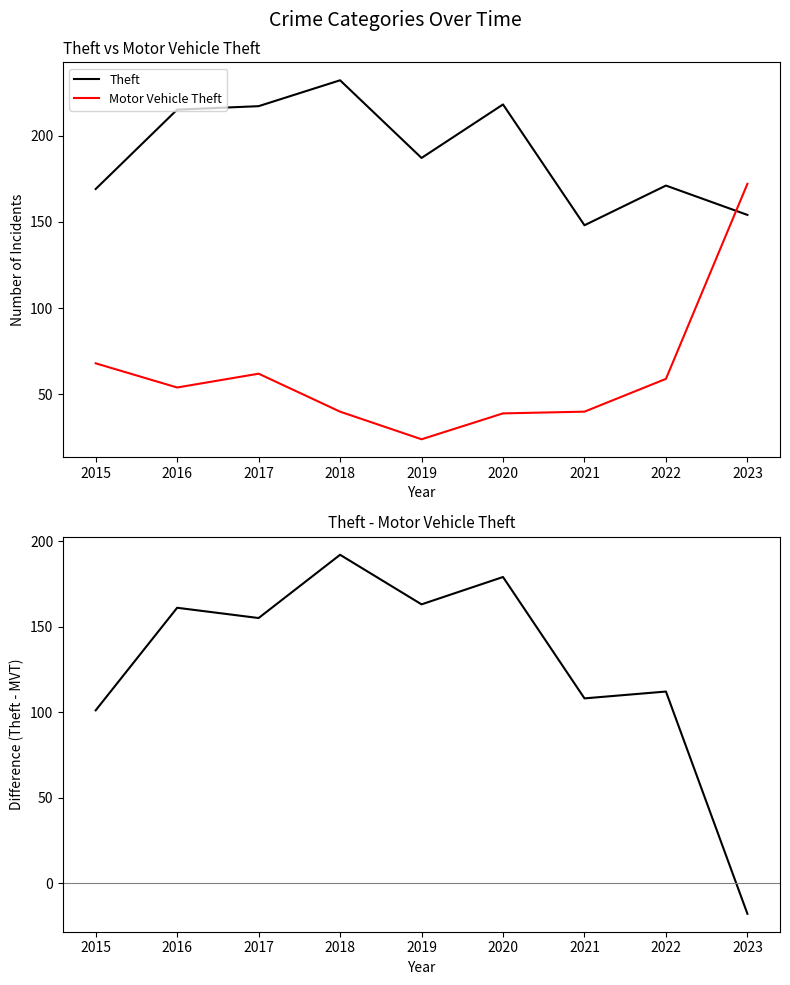

What is the sum of all Theft values?

1711